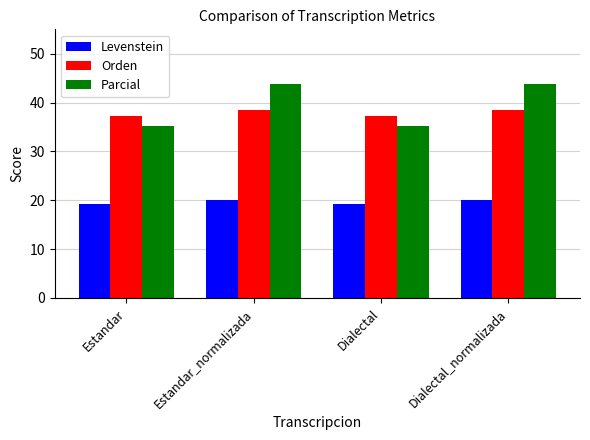

The value of Orden at Estandar_normalizada is 12.9. True or false?

False